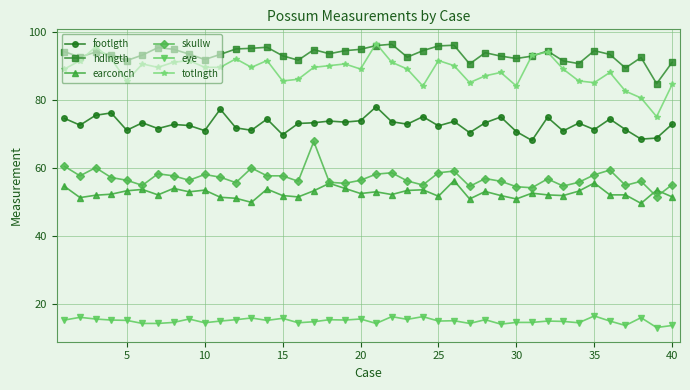

What is the value of the skullw point at the 26th from the left?

59.0